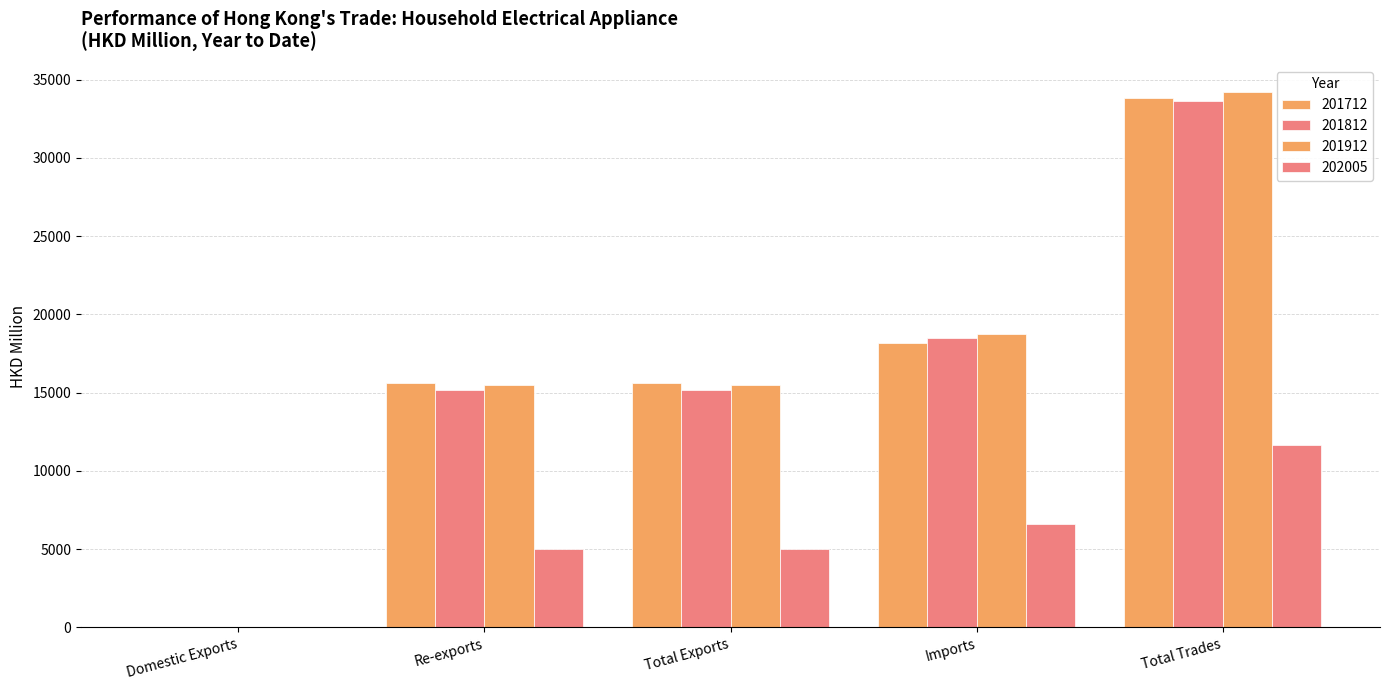

Count the number of categories in the chart.

5